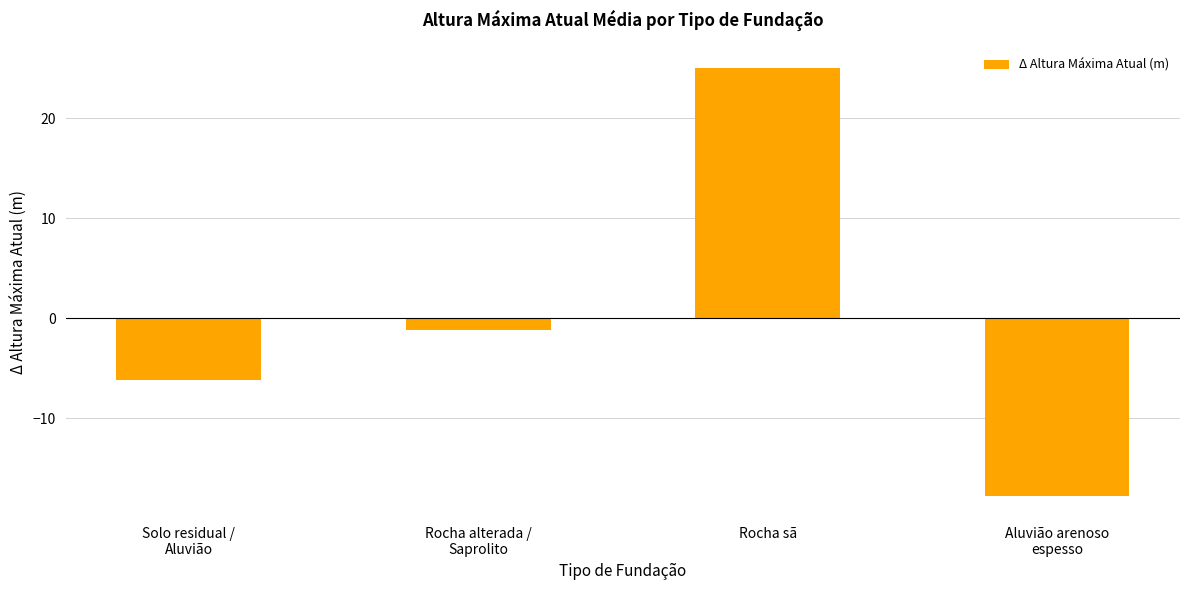

What is the smallest value displayed?

-17.8